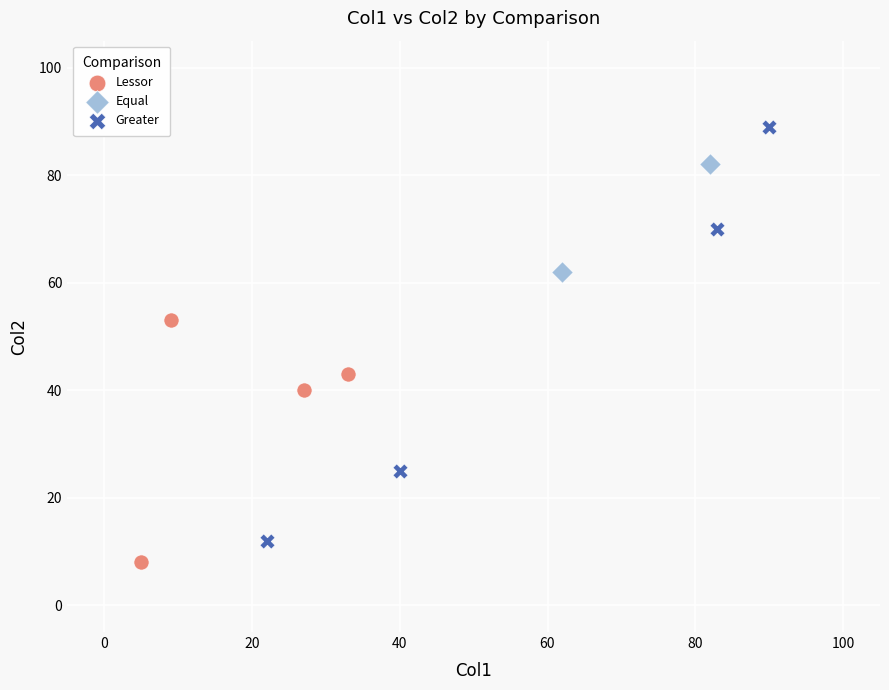

What are all the series names shown in the legend?

Lessor, Equal, Greater